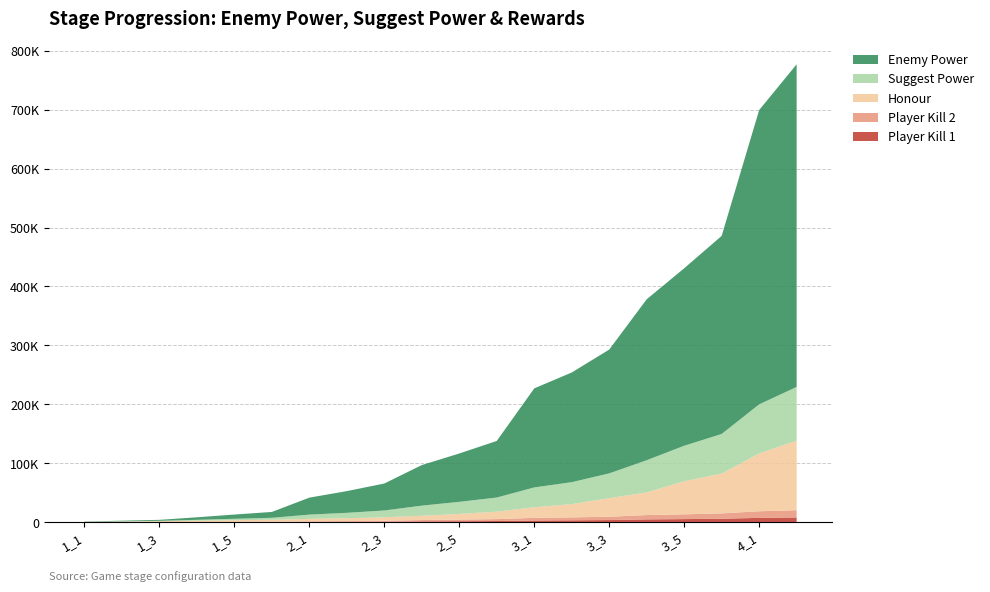

Reading left to right, extract all data points from this chart.

INT_playerKill_1: 1_1=15	1_2=30	1_3=50	1_4=130	1_5=215	1_6=295	2_1=645	2_2=825	2_3=1030	2_4=1545	2_5=1845	2_6=2160	3_1=3020	3_2=3345	3_3=3780	3_4=4910	3_5=5415	3_6=6045	4_1=7485	4_2=8205
INT_playerKill_2: 1_1=20	1_2=45	1_3=75	1_4=195	1_5=325	1_6=445	2_1=970	2_2=1240	2_3=1545	2_4=2320	2_5=2765	2_6=3240	3_1=4535	3_2=5020	3_3=5670	3_4=7370	3_5=8125	3_6=9070	4_1=11230	4_2=12310
INT_honour: 1_1=600	1_2=1200	1_3=1800	1_4=2400	1_5=3000	1_6=3600	2_1=4200	2_2=4800	2_3=6000	2_4=7200	2_5=9600	2_6=12600	3_1=18000	3_2=22500	3_3=31500	3_4=38400	3_5=56100	3_6=67500	4_1=98100	4_2=117900
INT_suggestPower: 1_1=160	1_2=360	1_3=560	1_4=1440	1_5=2402	1_6=3302	2_1=7202	2_2=9202	2_3=11440	2_4=17200	2_5=20500	2_6=24000	3_1=33600	3_2=37200	3_3=42000	3_4=54600	3_5=60200	3_6=67200	4_1=83200	4_2=91200
INT_enemyPower: 1_1=480	1_2=1080	1_3=1680	1_4=4320	1_5=7206	1_6=9906	2_1=28808	2_2=36808	2_3=45760	2_4=68800	2_5=82000	2_6=96000	3_1=168000	3_2=186000	3_3=210000	3_4=273000	3_5=301000	3_6=336000	4_1=499200	4_2=547200